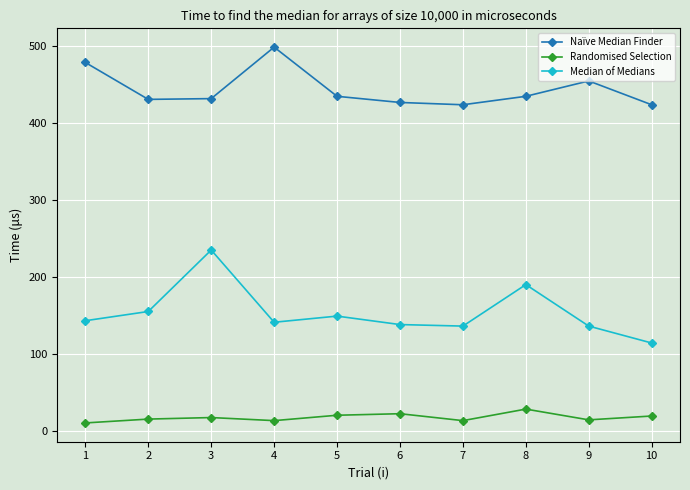

True or false: Randomised Selection and Median of Medians intersect in this chart.

False